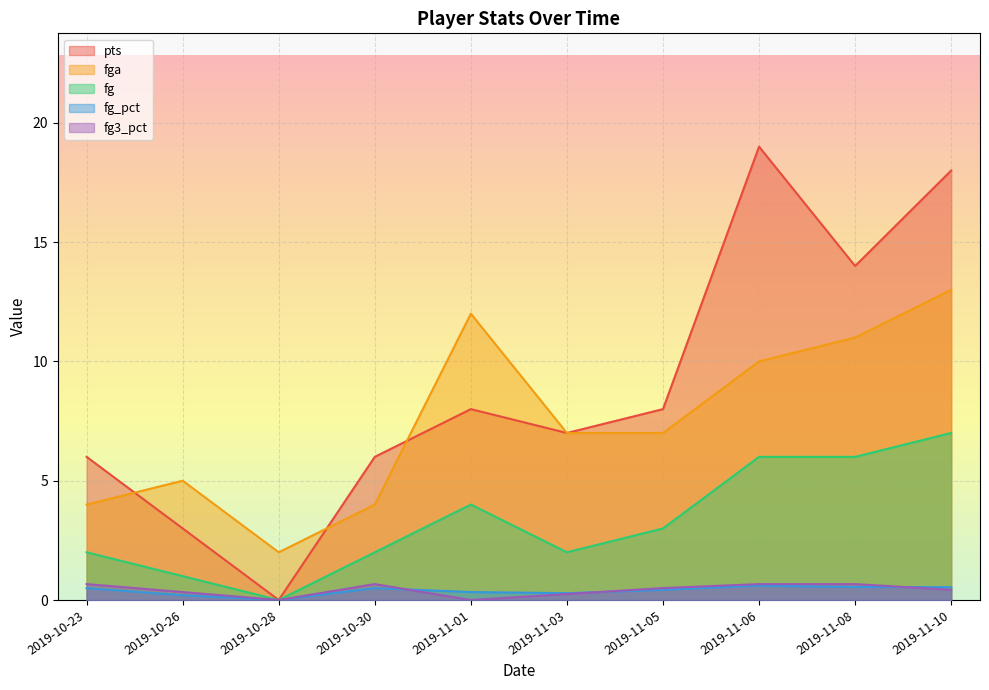

How many interior local valleys does the fga series have?

1